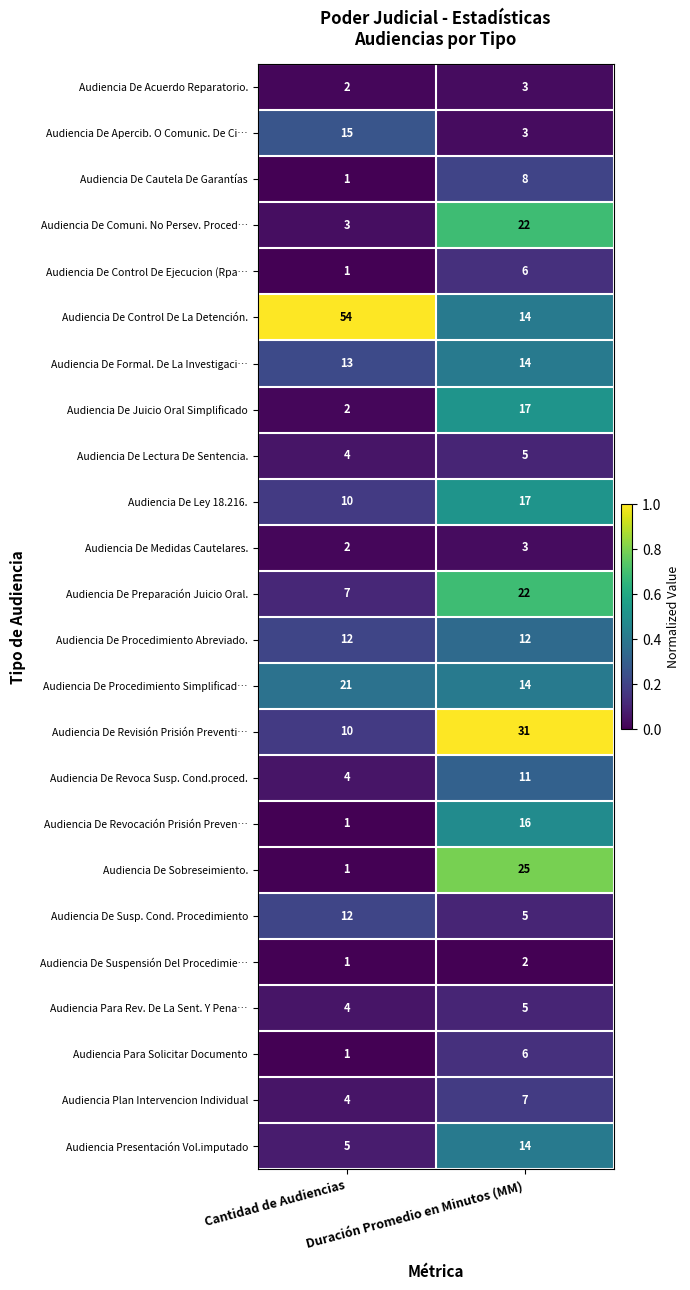

Between Cantidad de Audiencias and Duración Promedio en Minutos (MM), which series saw the biggest shift?

Audiencia De Control De La Detención.